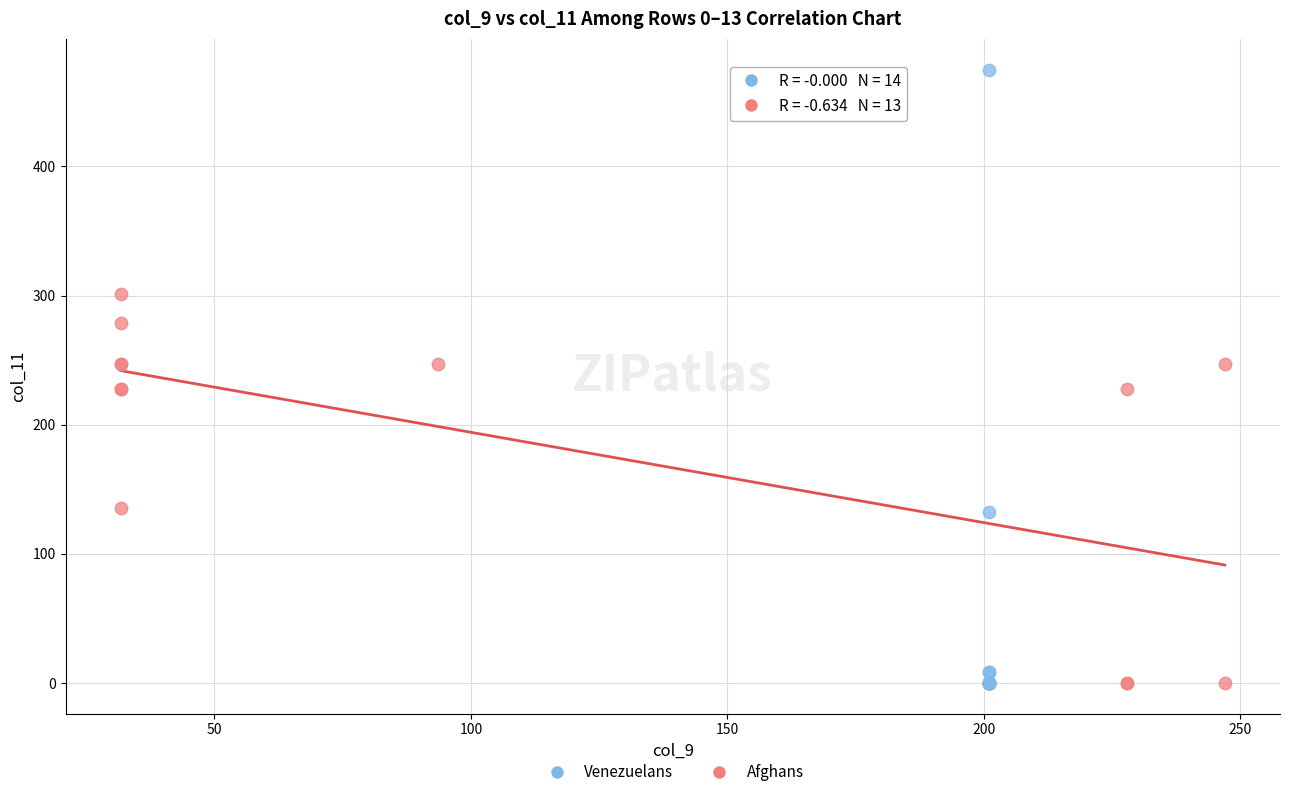

Which series reaches the maximum Y coordinate?

Venezuelans